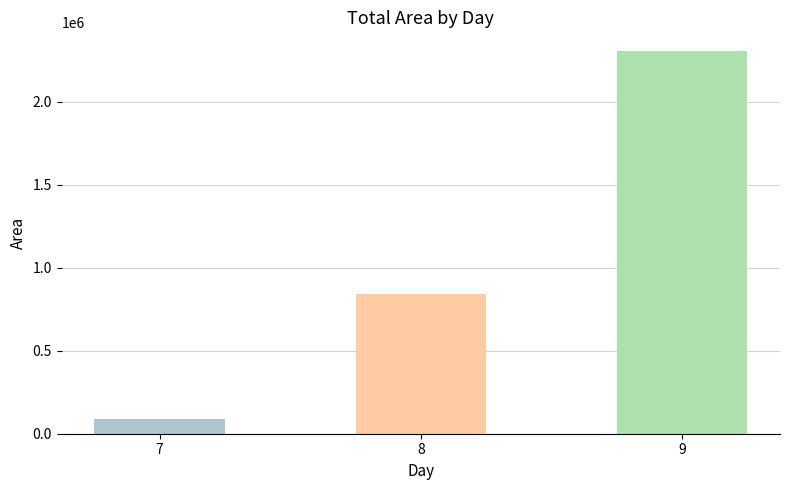

At which category does the chart reach its minimum across all series?

7